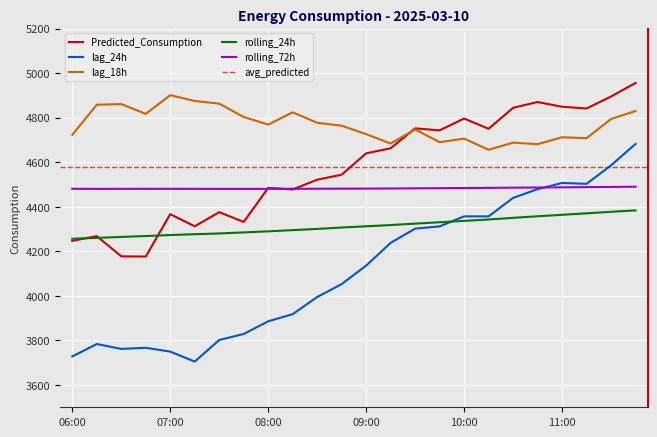

Which series has the largest range (max minus min)?

lag_24h